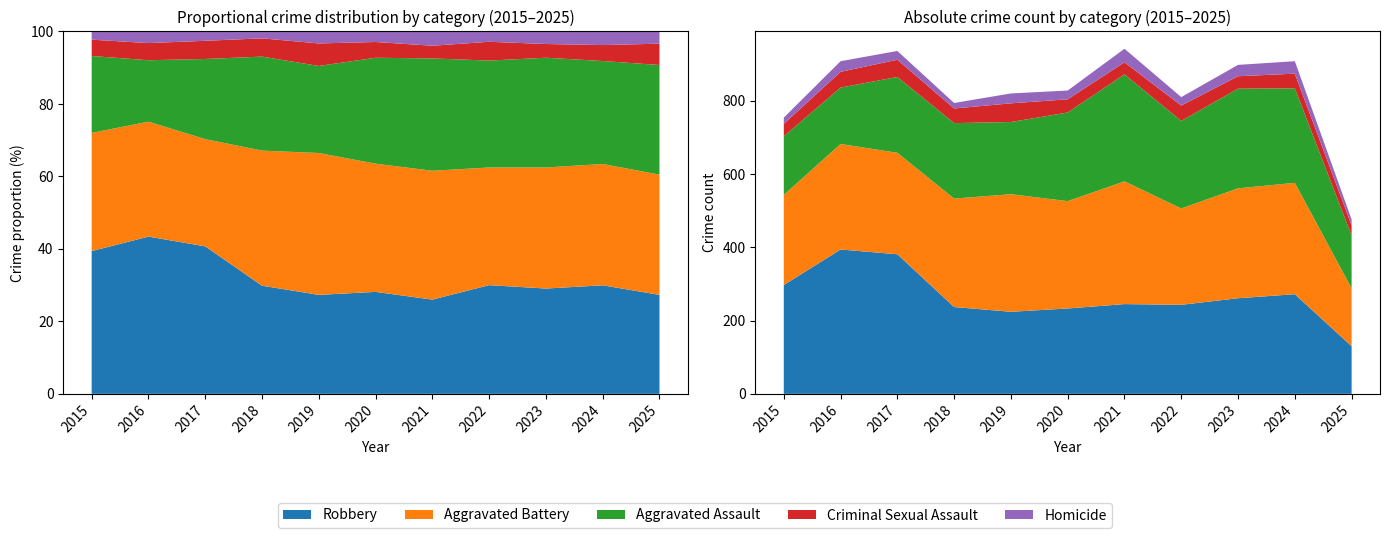

Reading left to right, transcribe all the data shown in this chart.

Robbery: 297	394	381	237	224	233	245	243	261	272	130
Aggravated Battery: 246	288	277	296	321	293	335	263	300	304	158
Aggravated Assault: 160	154	207	206	197	242	292	239	272	258	144
Criminal Sexual Assault: 34	43	47	40	51	36	33	42	34	40	28
Homicide: 17	29	24	15	27	24	37	23	31	34	16